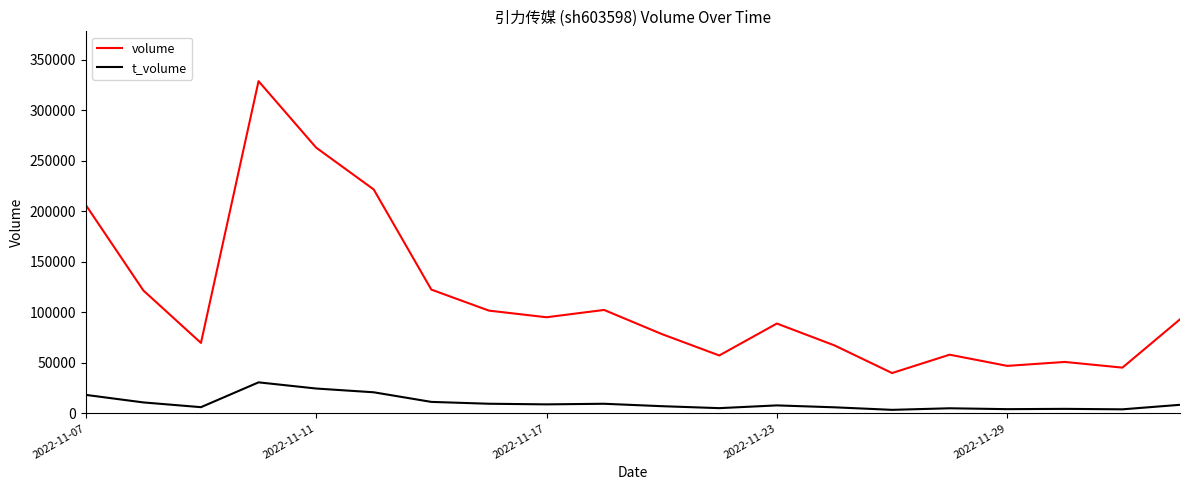

Which series has the largest total across all categories?

volume